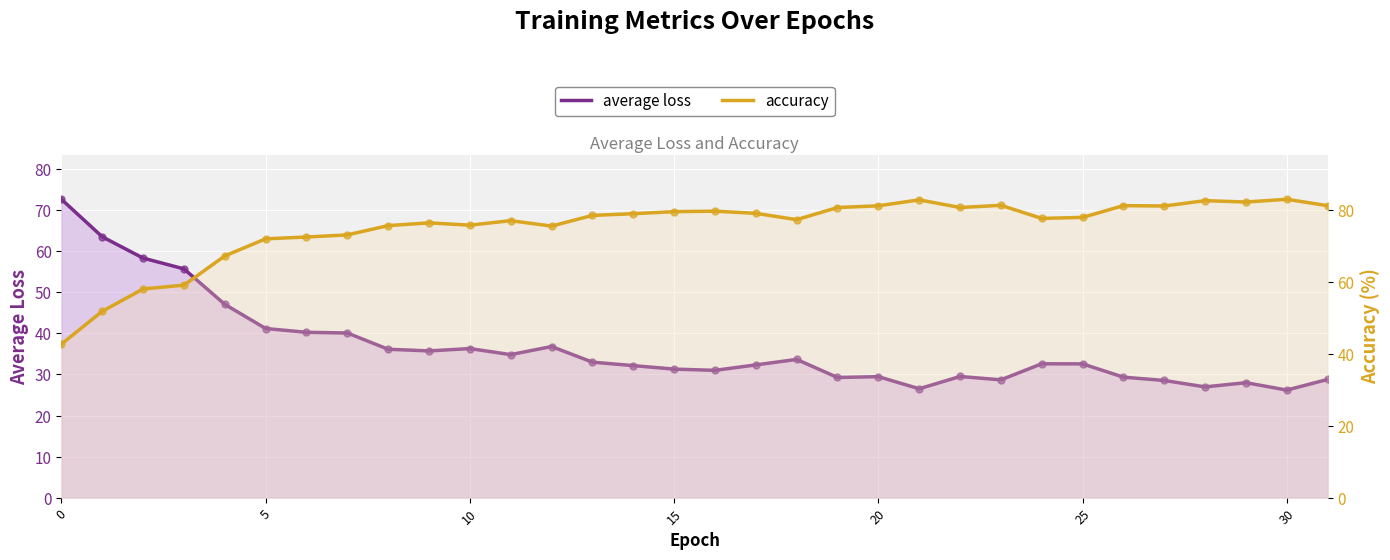

Is the value of average loss at 21 greater than the value of accuracy at 15?

No